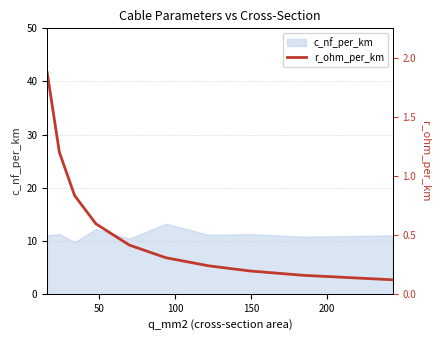

What is the highest value of the c_nf_per_km series?

13.2